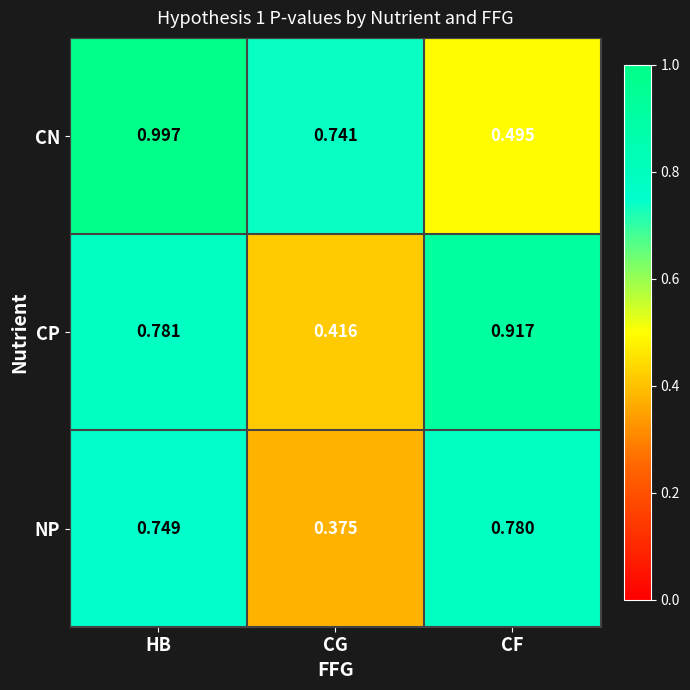

At how many categories does at least one series exceed 0?

3